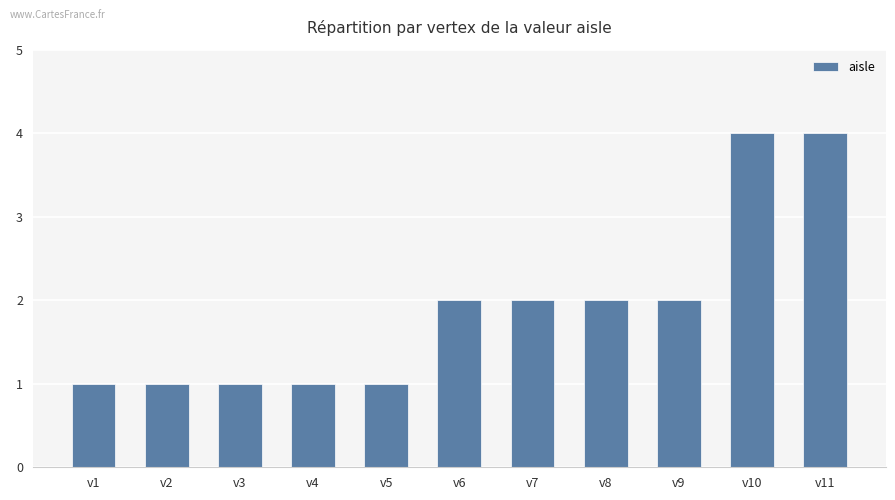

What is the maximum value shown in the chart?

4